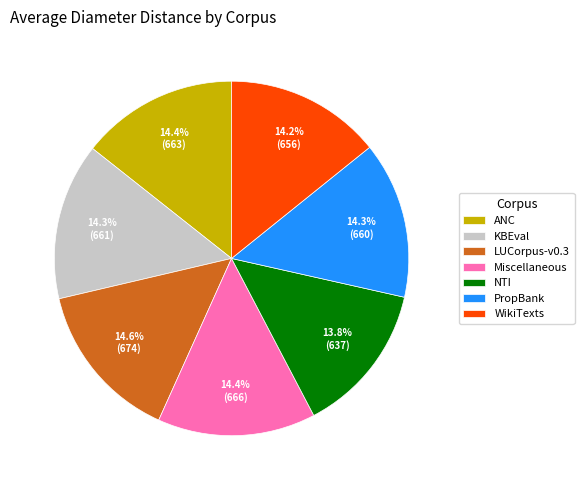

To the nearest percent, what percentage of the pie is Miscellaneous?

14%